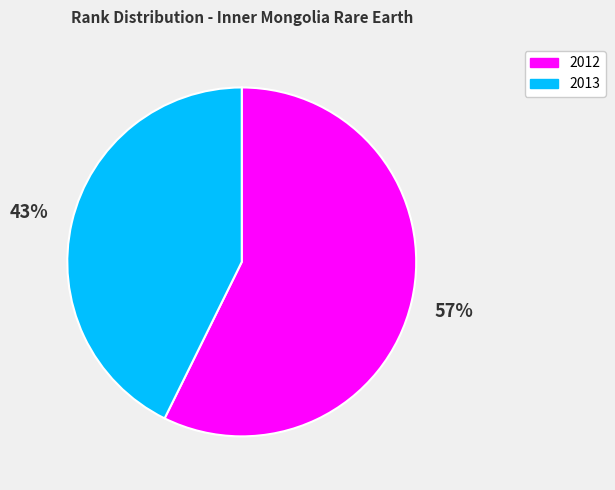

Rank the categories by value from lowest to highest.

2013, 2012